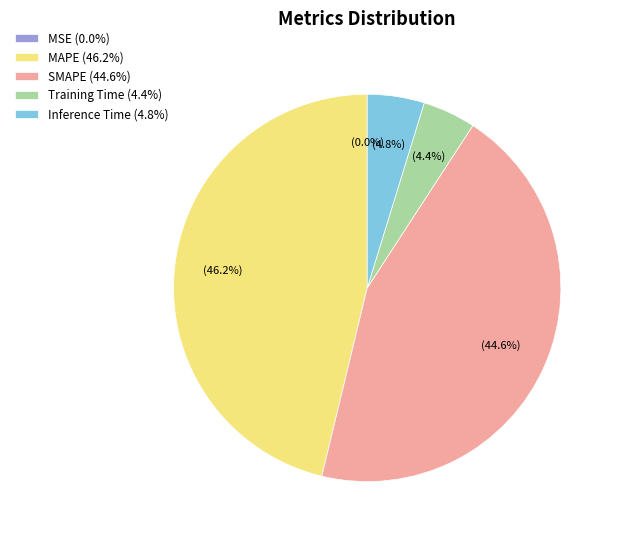

Which has a higher value, Training Time (4.4%) or SMAPE (44.6%)?

SMAPE (44.6%)